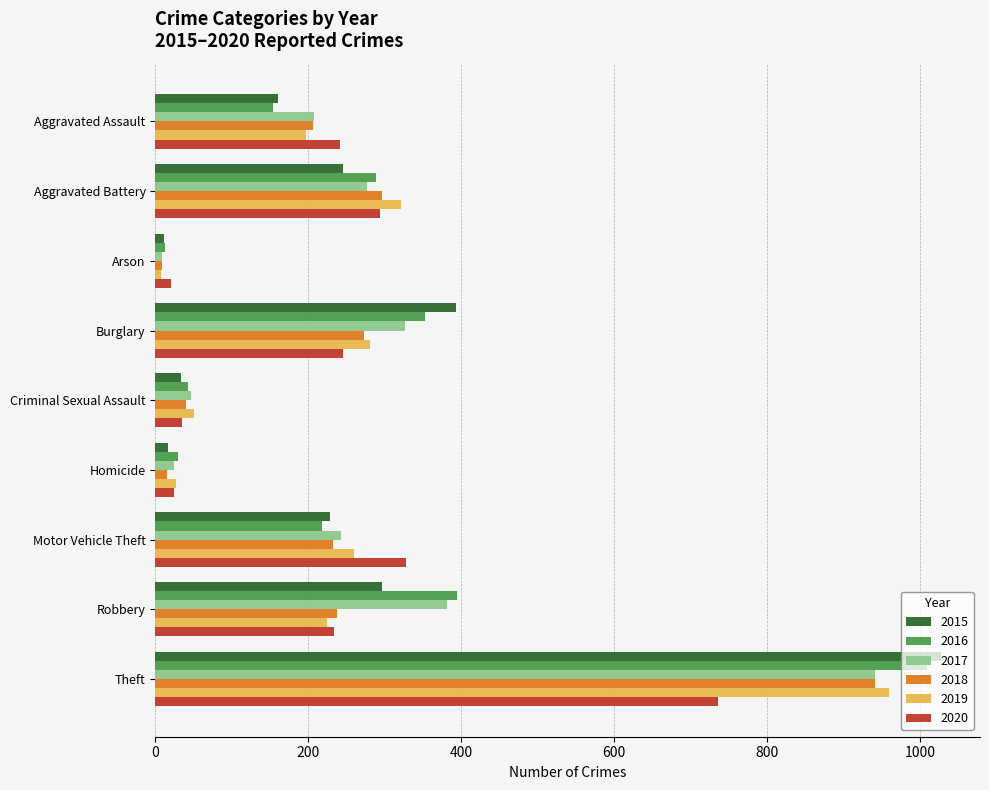

Which label corresponds to the largest value in the chart?

Theft